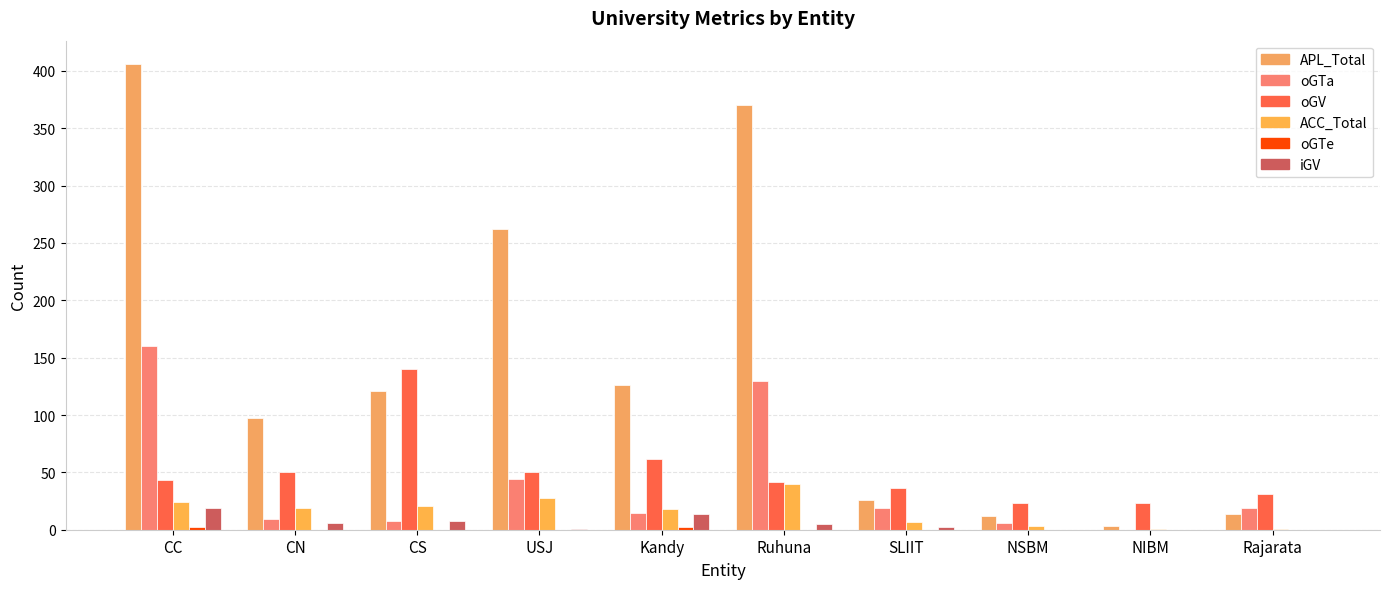

What is the label of the 5th bar from the right?

Ruhuna